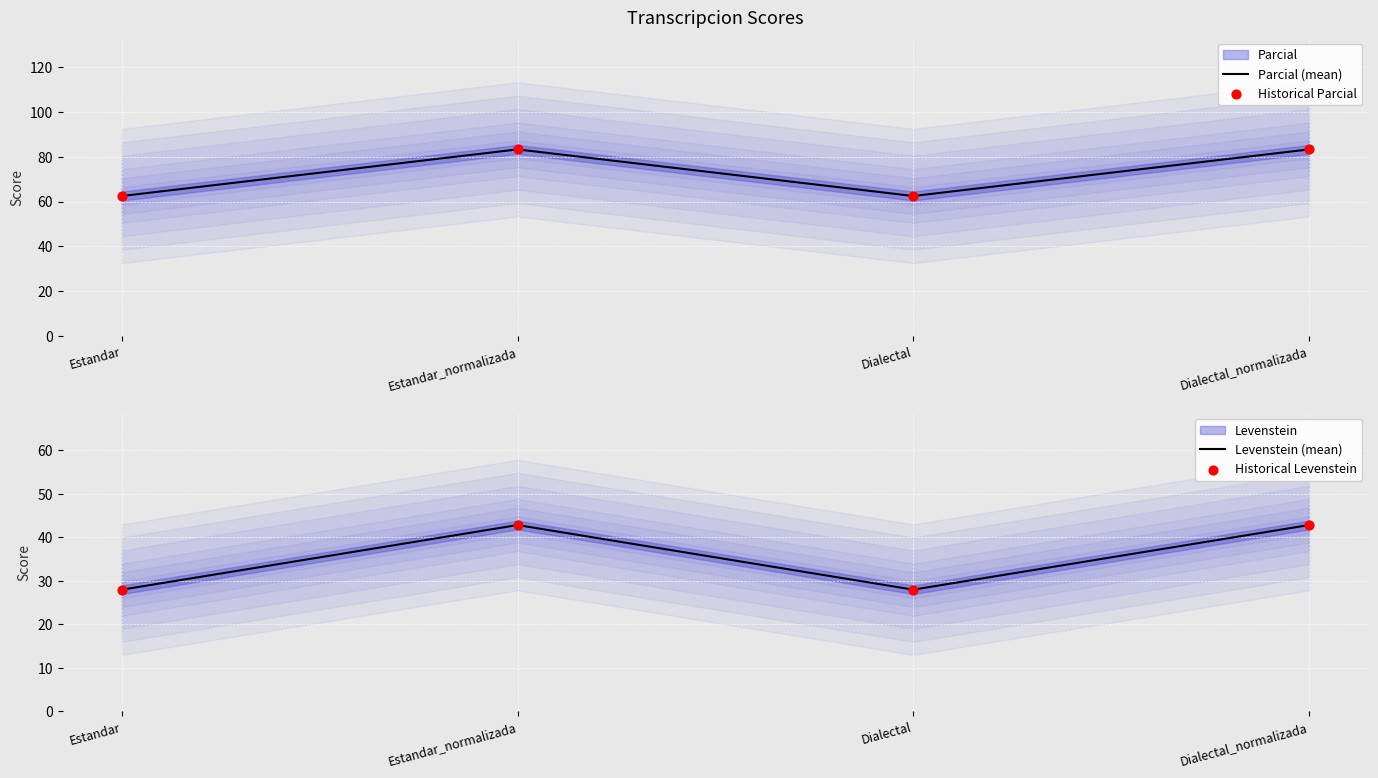

At which category is the sum across all series the highest?

Estandar_normalizada